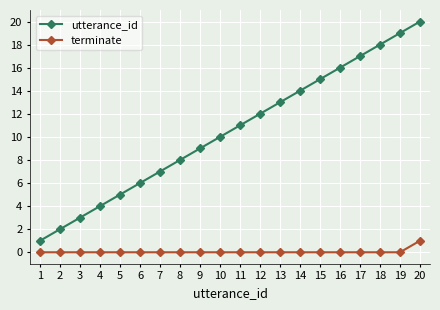

Does the chart have visible grid lines?

Yes